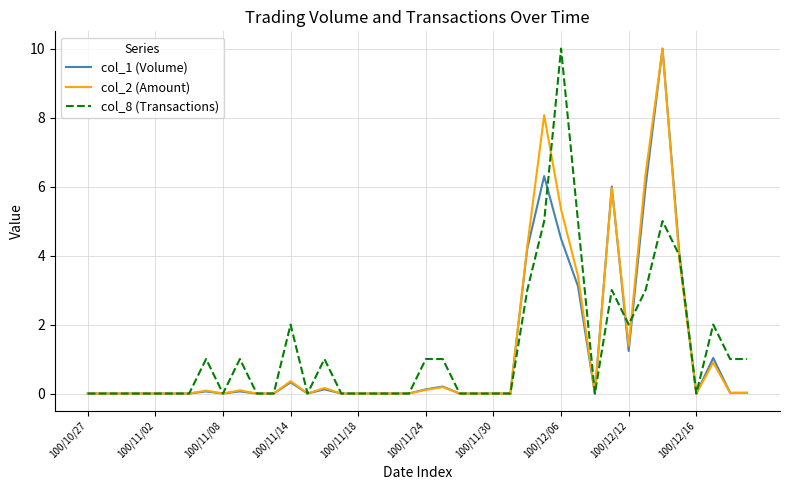

What is the maximum value shown in the chart?

10.0